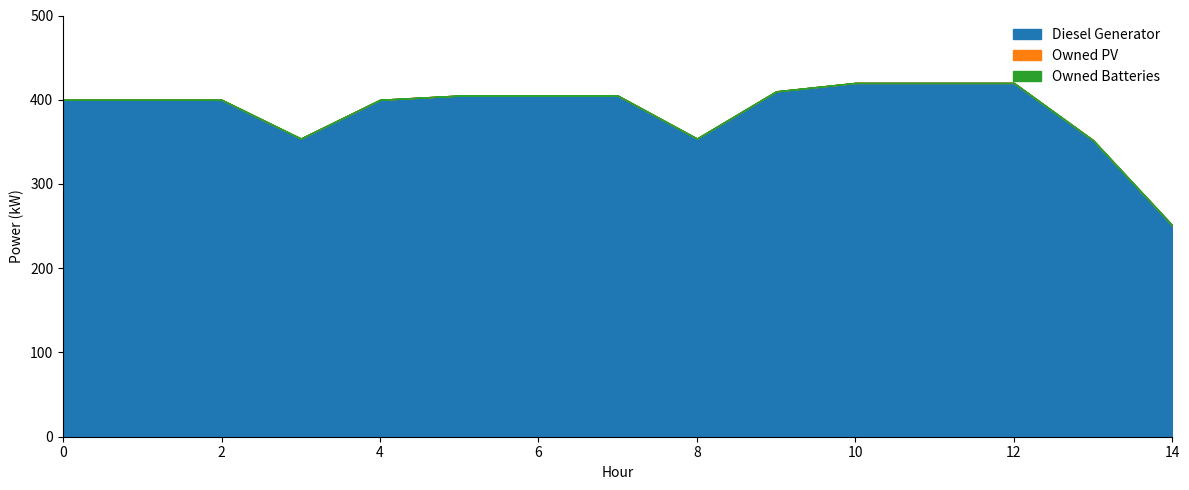

True or false: Owned PV and Owned Batteries cross at least once.

False